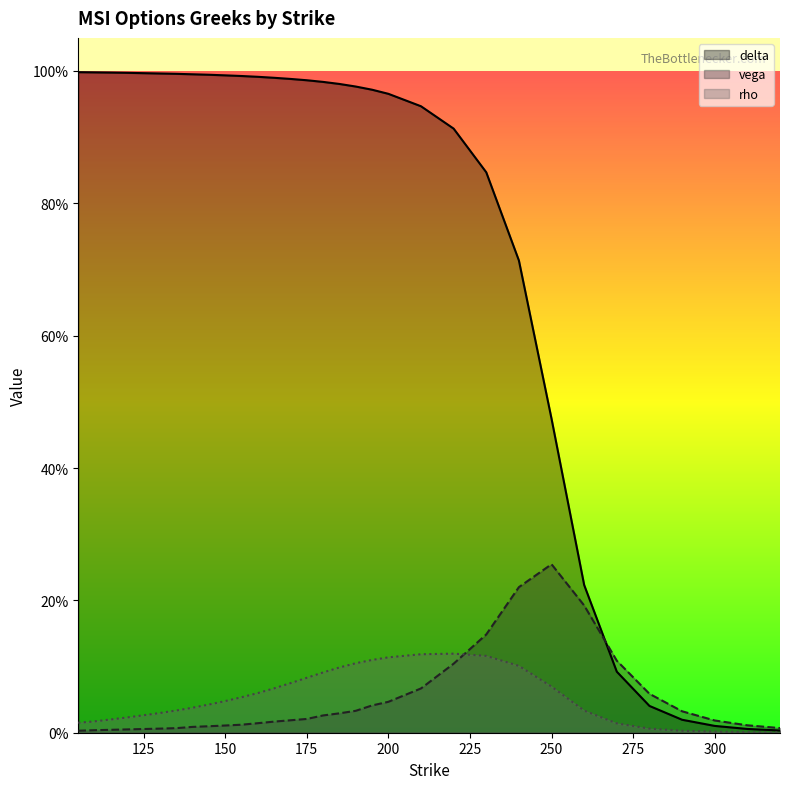

Which series has the largest range (max minus min)?

delta